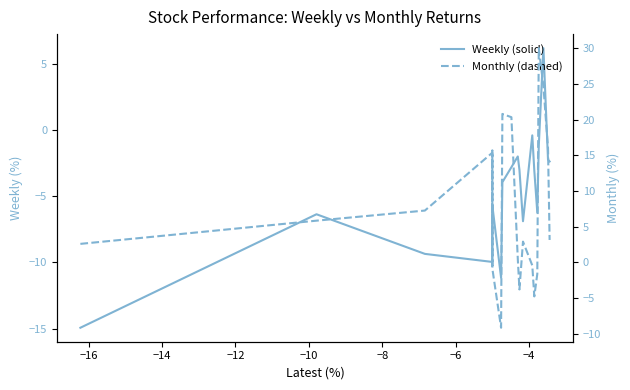

Is the value of Monthly at −4 greater than the value of Weekly at −4?

Yes